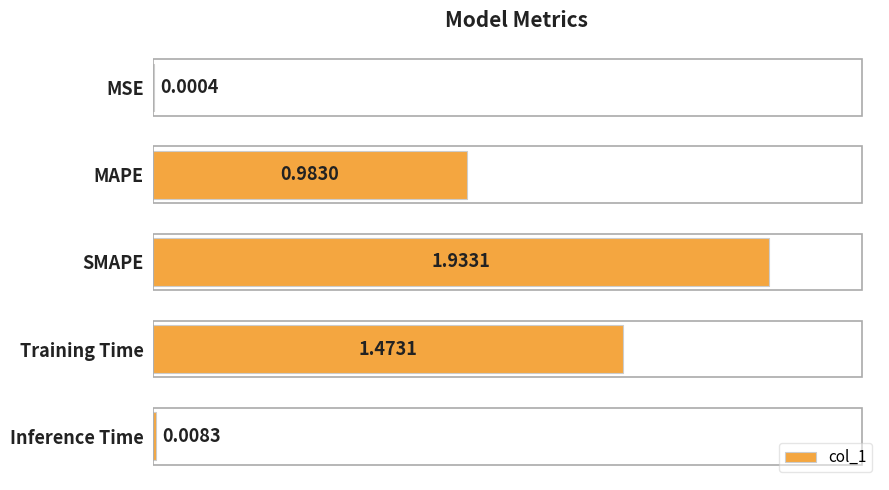

How many data points does each series have?

5